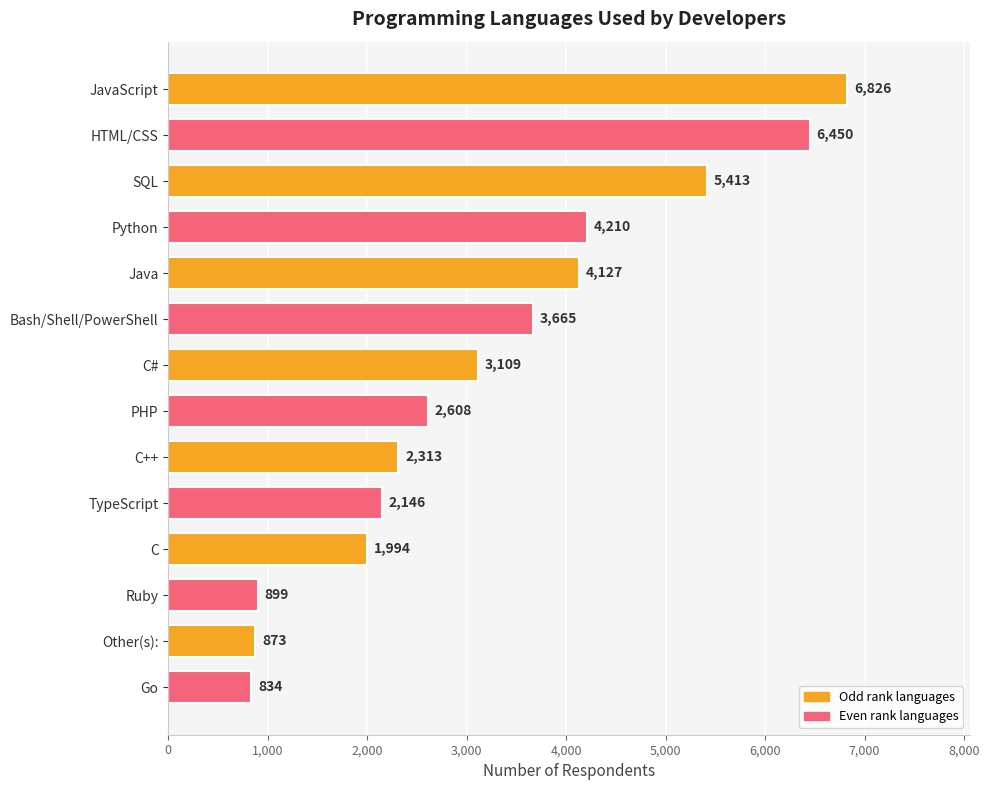

What position from the bottom is TypeScript?

5